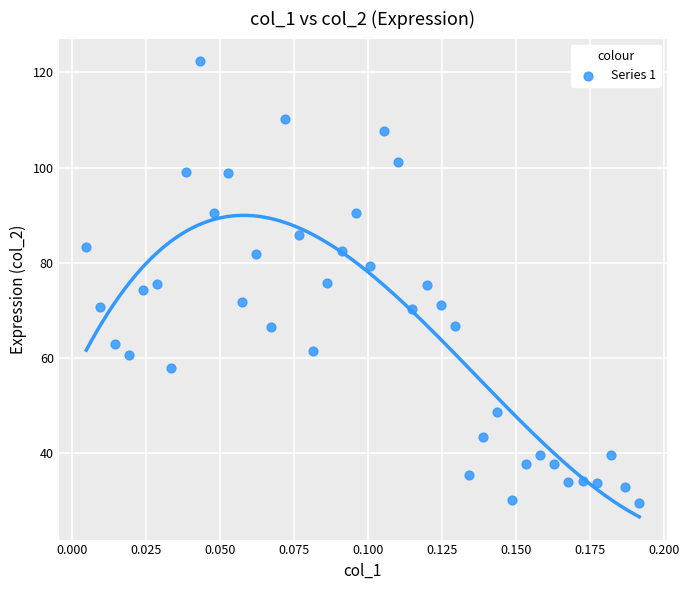

What is the range of Y values (max minus min)?

92.8